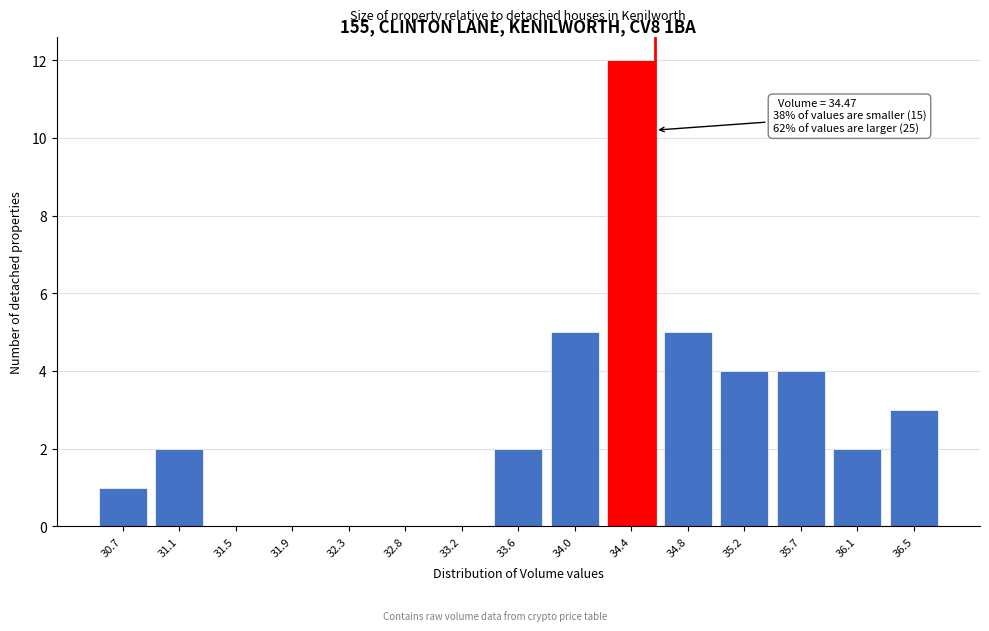

Reading right to left, extract all data points from this chart.

36.5=3	36.1=2	35.7=4	35.2=4	34.8=5	34.4=12	34.0=5	33.6=2	33.2=0	32.8=0	32.3=0	31.9=0	31.5=0	31.1=2	30.7=1